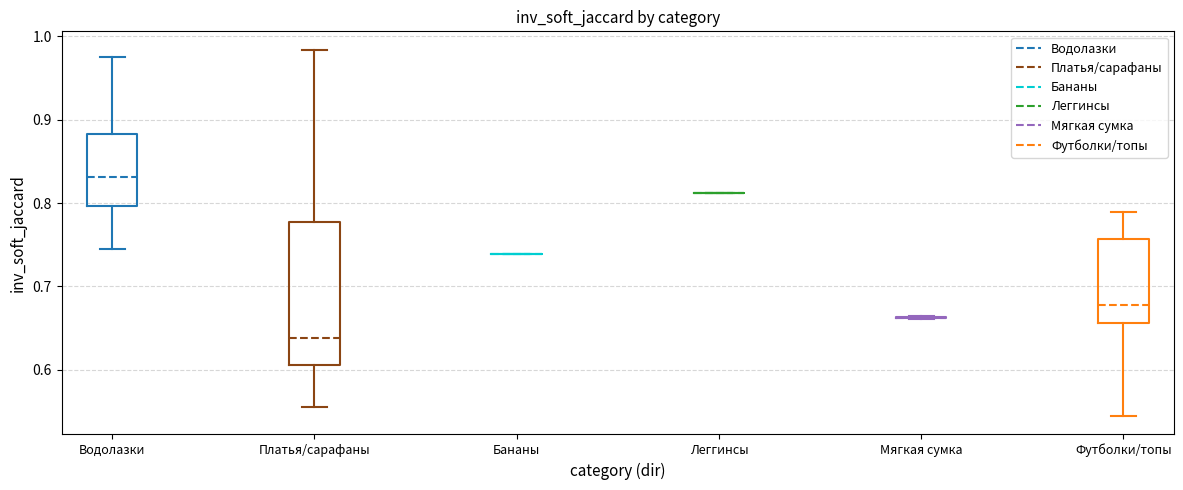

Which box is the tallest, from its lower edge to its upper edge?

Платья/сарафаны